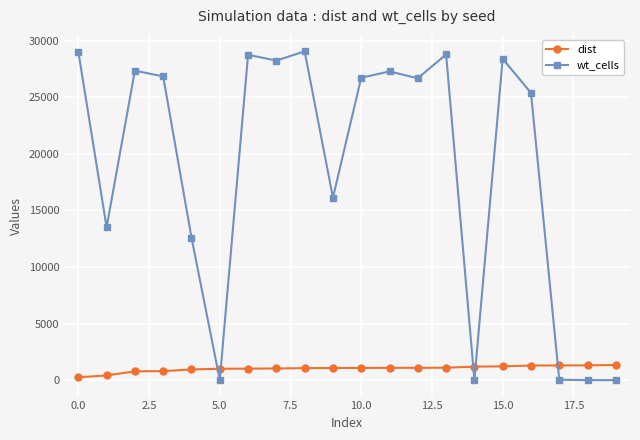

What is the value of the wt_cells point at the 17th from the left?

25378.0